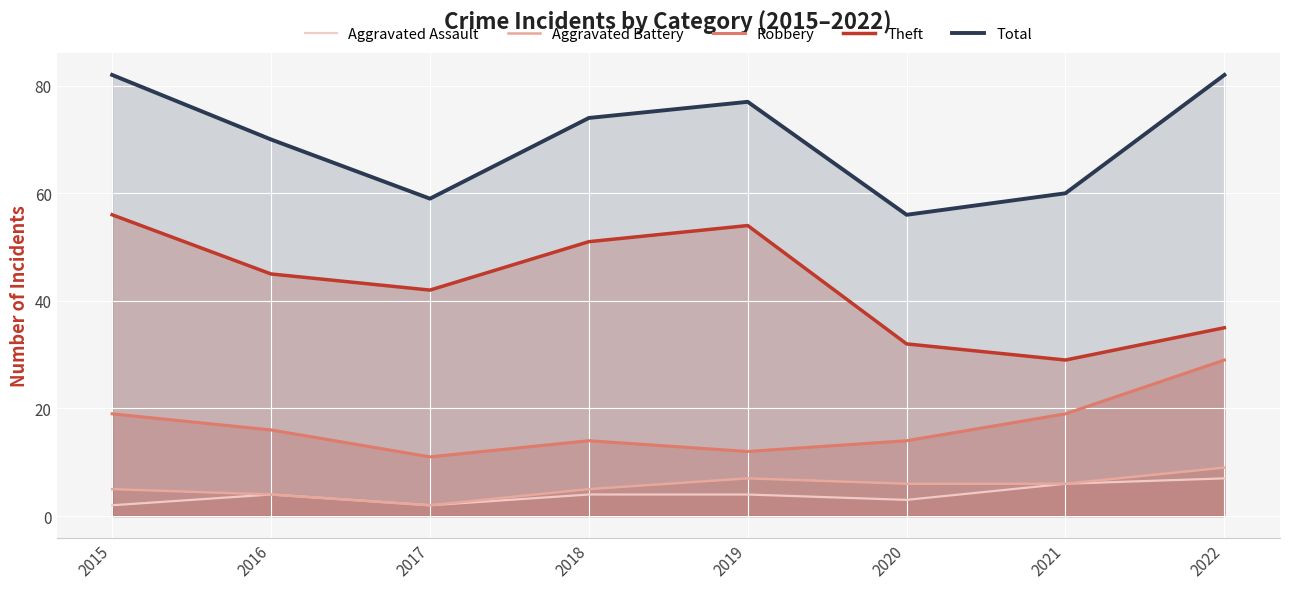

True or false: Aggravated Assault and Total intersect in this chart.

False